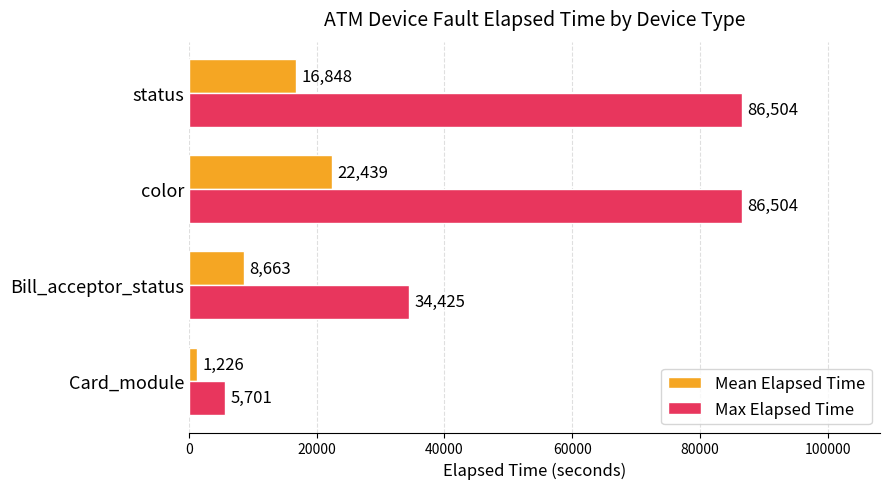

List the series in order of their peak value, highest first.

Max Elapsed Time, Mean Elapsed Time